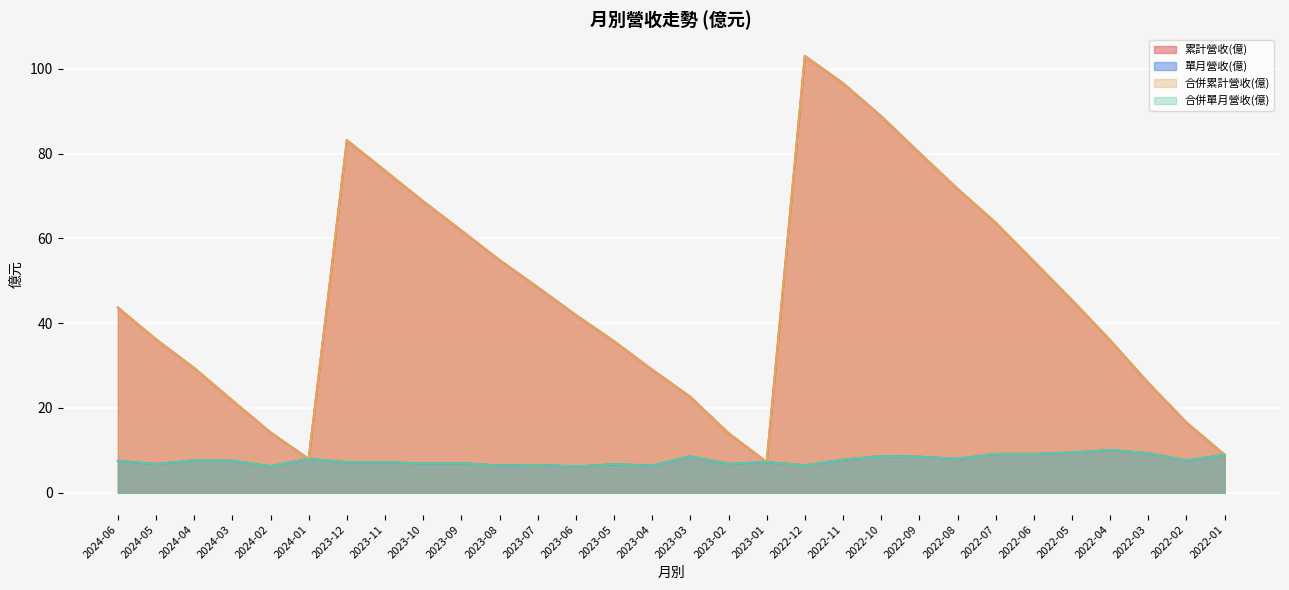

Where is 合併累計營收(億) nearest to the value 55?

2023-08